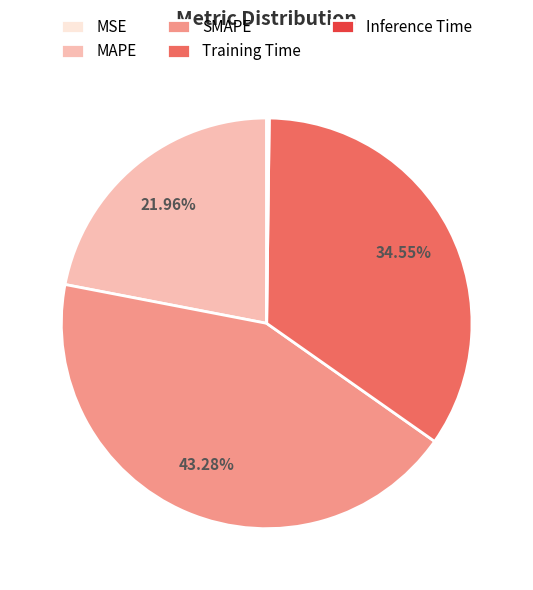

To the nearest percent, what is the combined percentage of Training Time and MAPE?

57%